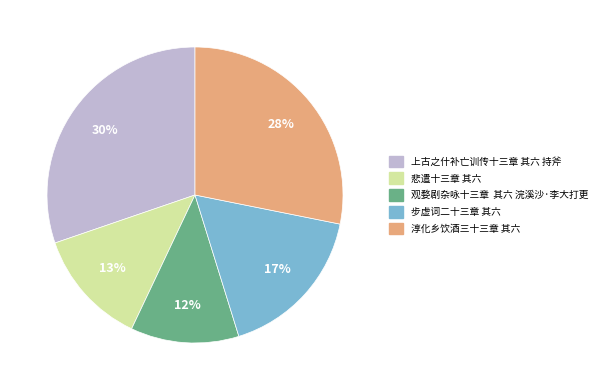

Which slice is the smallest?

观婺剧杂咏十三章 其六 浣溪沙·李大打更